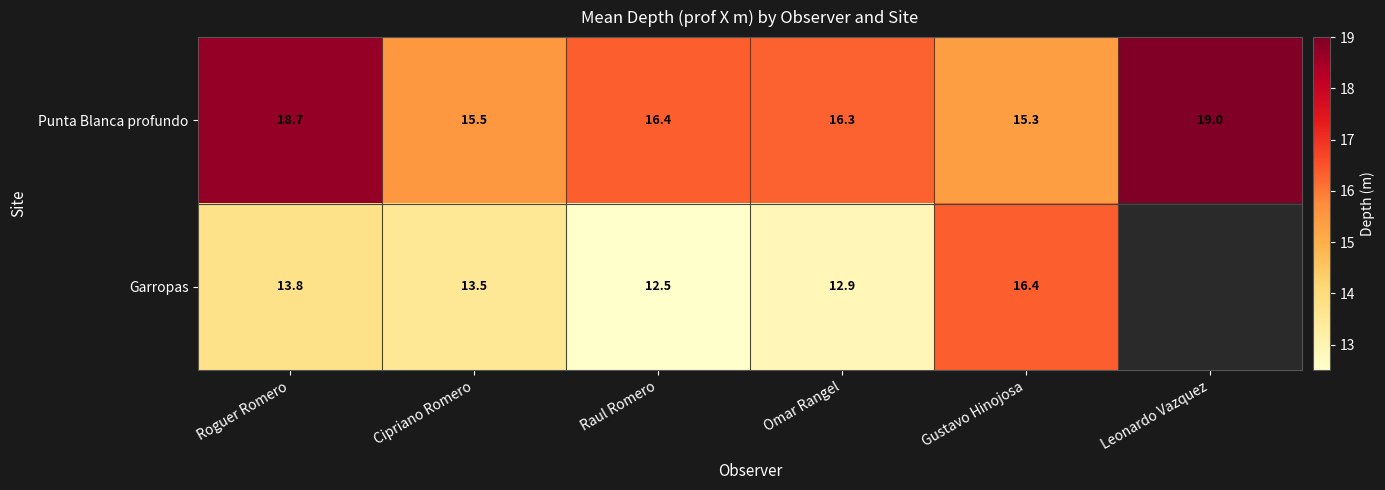

How many data points in Punta Blanca profundo are above 16?

4